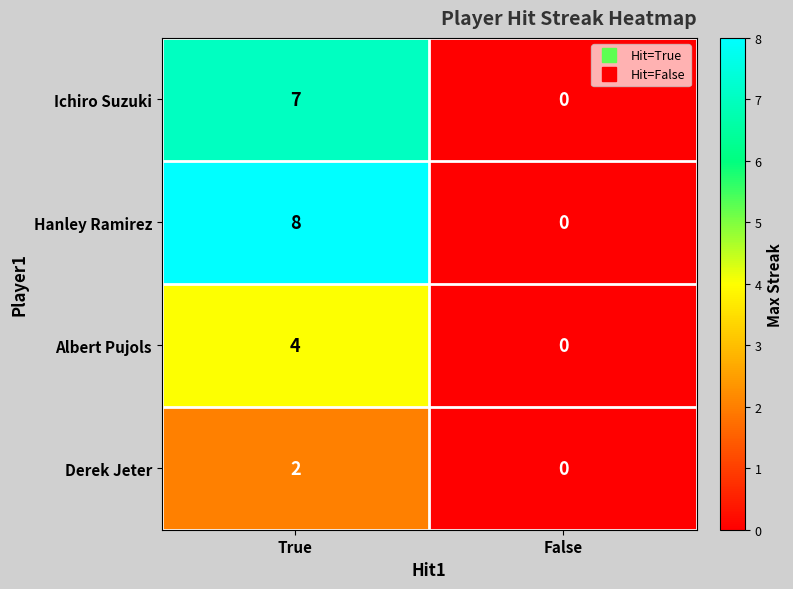

What is the total value across all series at True?

21